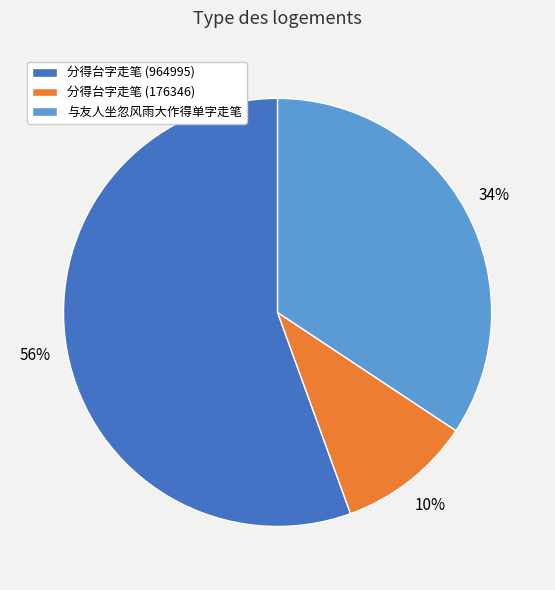

Do 分得台字走笔 (176346) and 分得台字走笔 (964995) together represent more than half of the pie?

Yes